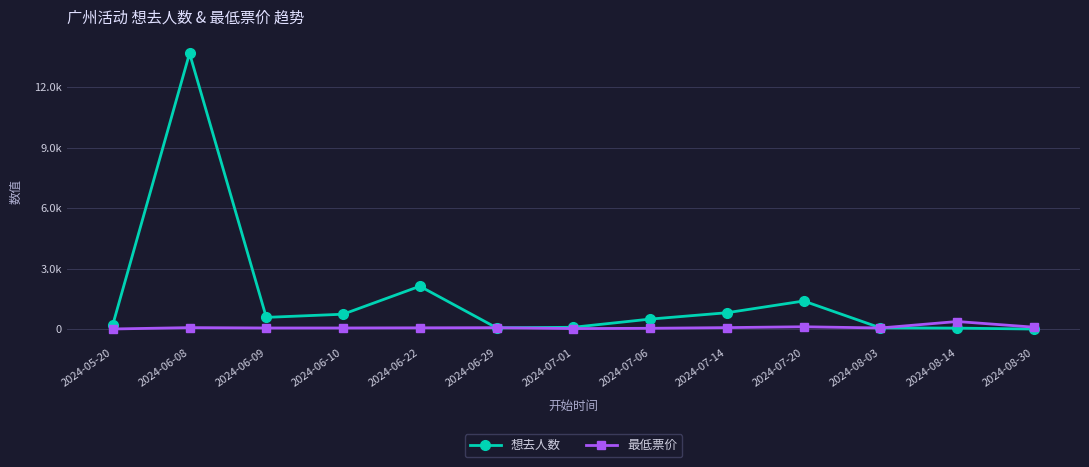

Where is the first local maximum for 想去人数?

2024-06-08